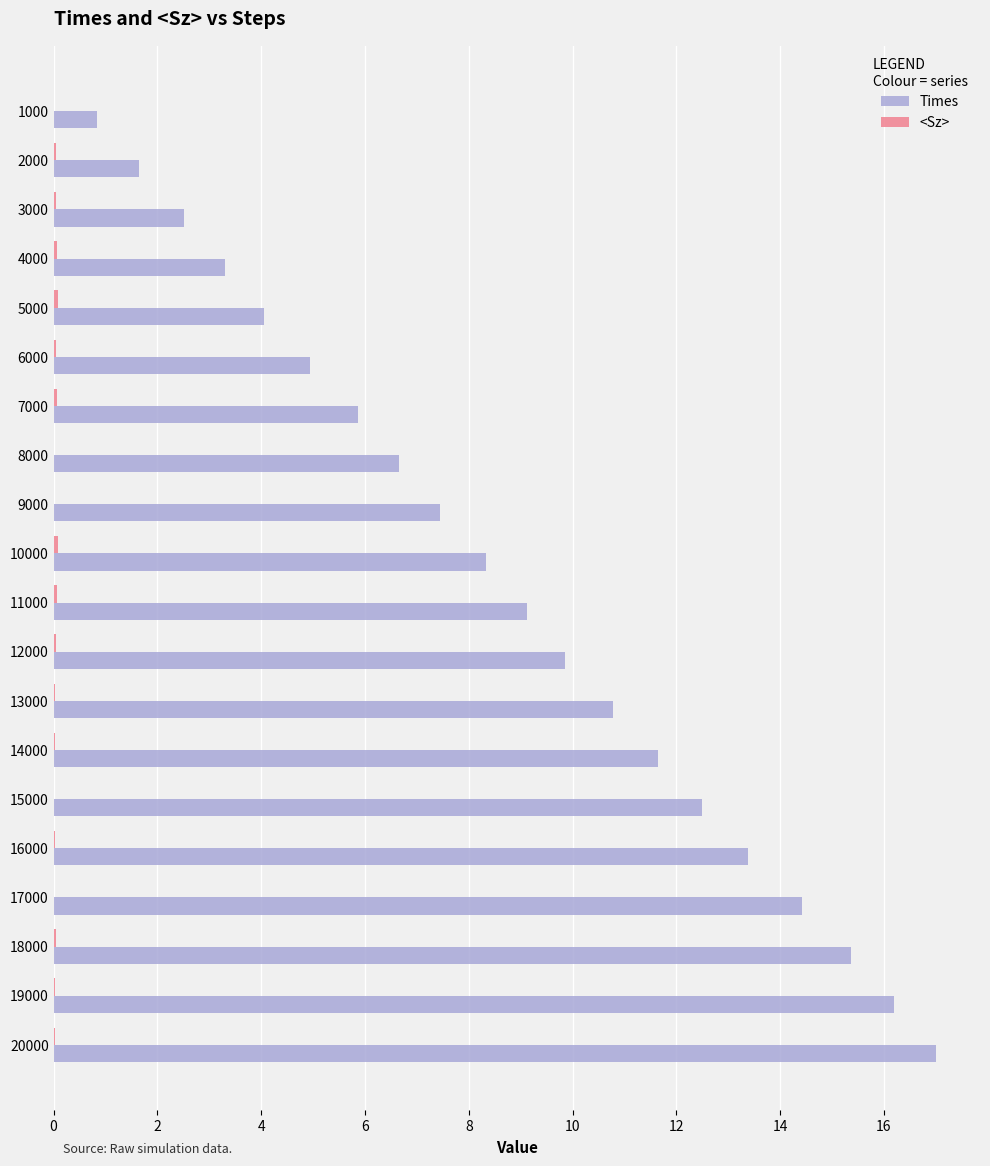

What is the maximum value shown in the chart?

17.0